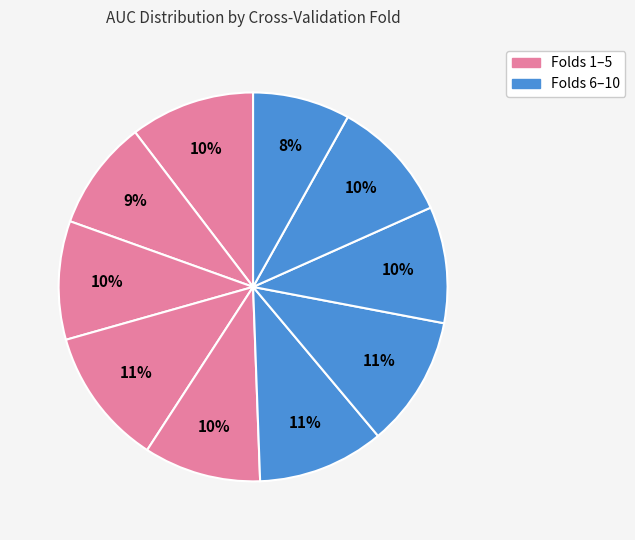

What is the largest slice in the pie chart?

Fold 4